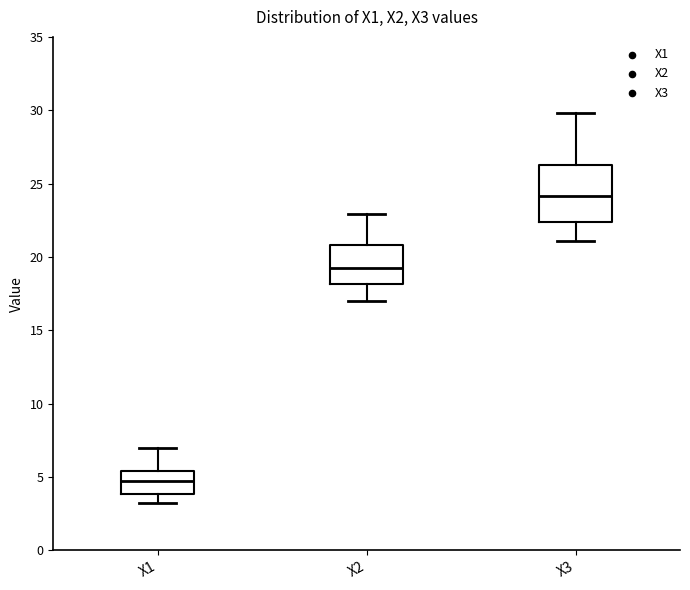

Reading left to right, transcribe this box plot: for each box, give where its median line is, the range the box spans, and where its two whiskers end, as read against the y-axis. The values are not printed on the chart, so give them approximately, as read against the axis.

X1: median 4.5, box 4.0 to 5.5, whiskers 3.0 to 7.0
X2: median 19.5, box 18.0 to 21.0, whiskers 17.0 to 23.0
X3: median 24.0, box 22.5 to 26.0, whiskers 21.0 to 30.0